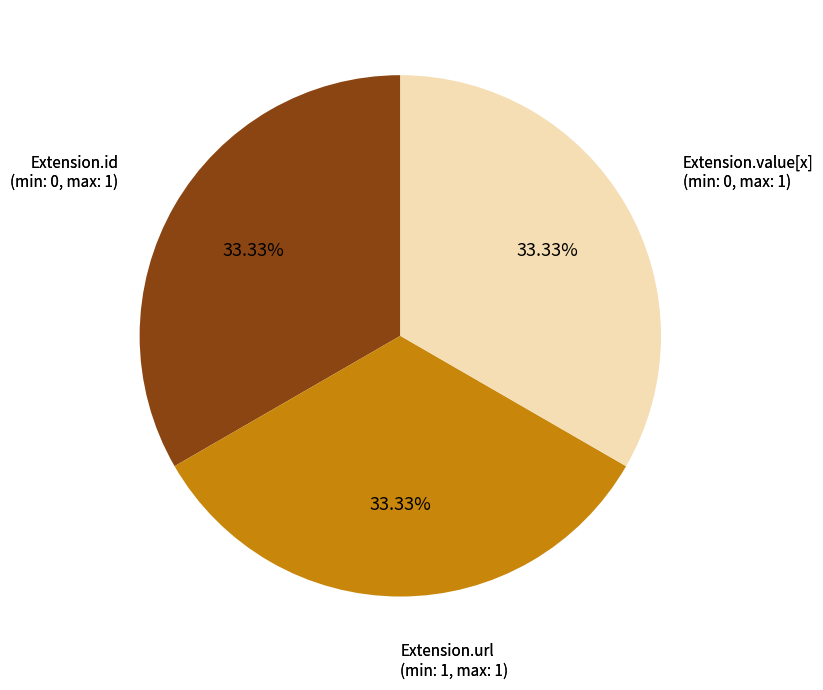

Is there a majority slice in this chart?

No